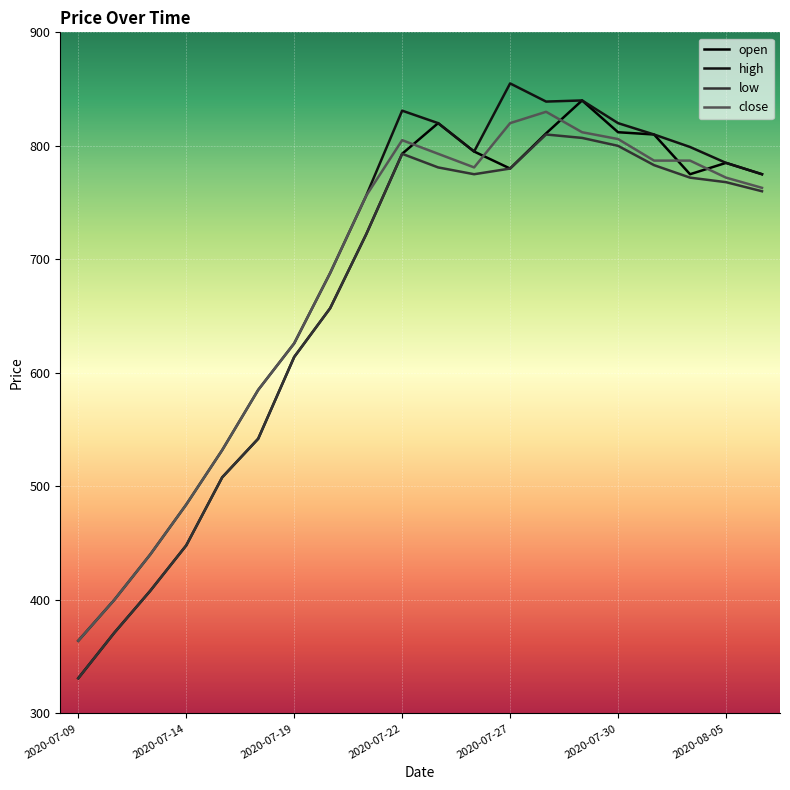

Rank the series by their maximum value, from lowest to highest.

low, close, open, high